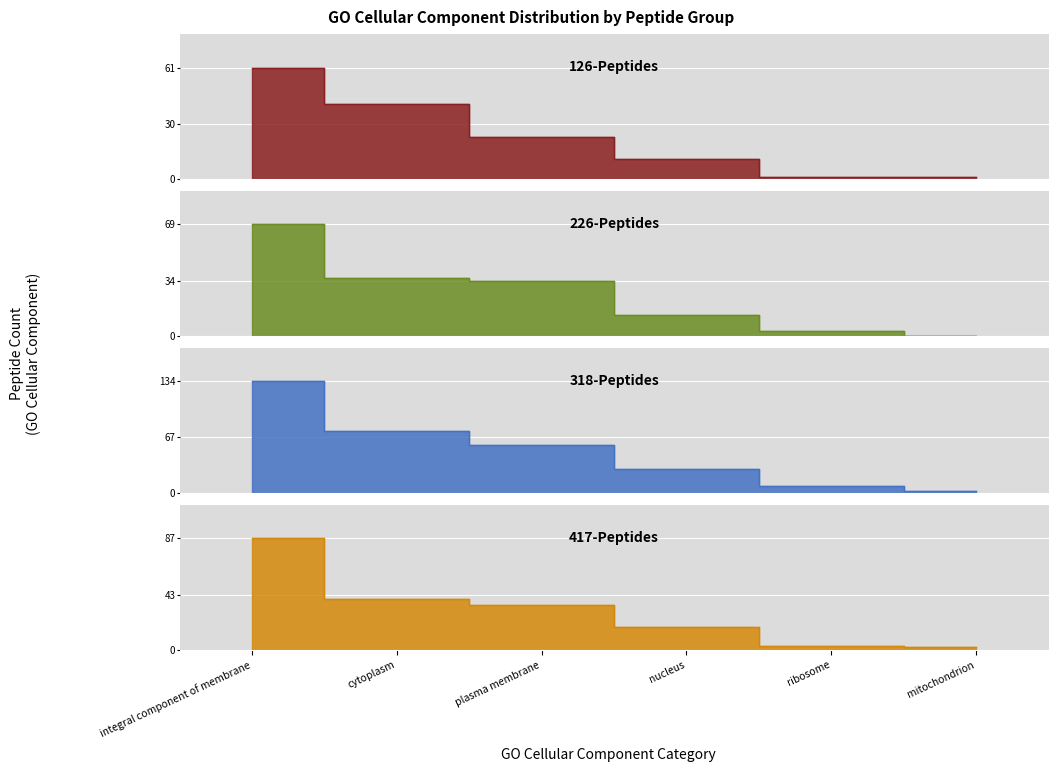

What is the approximate value of 417-Peptides at plasma membrane?

35